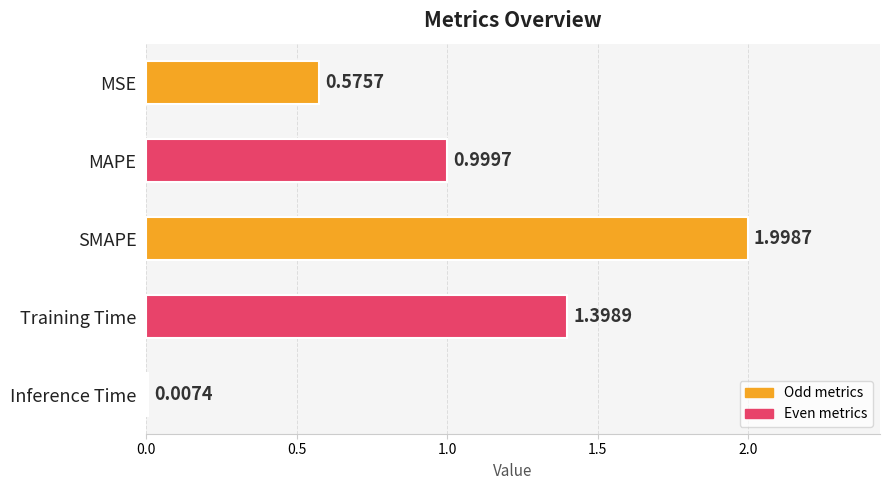

Does the chart contain any negative values?

No